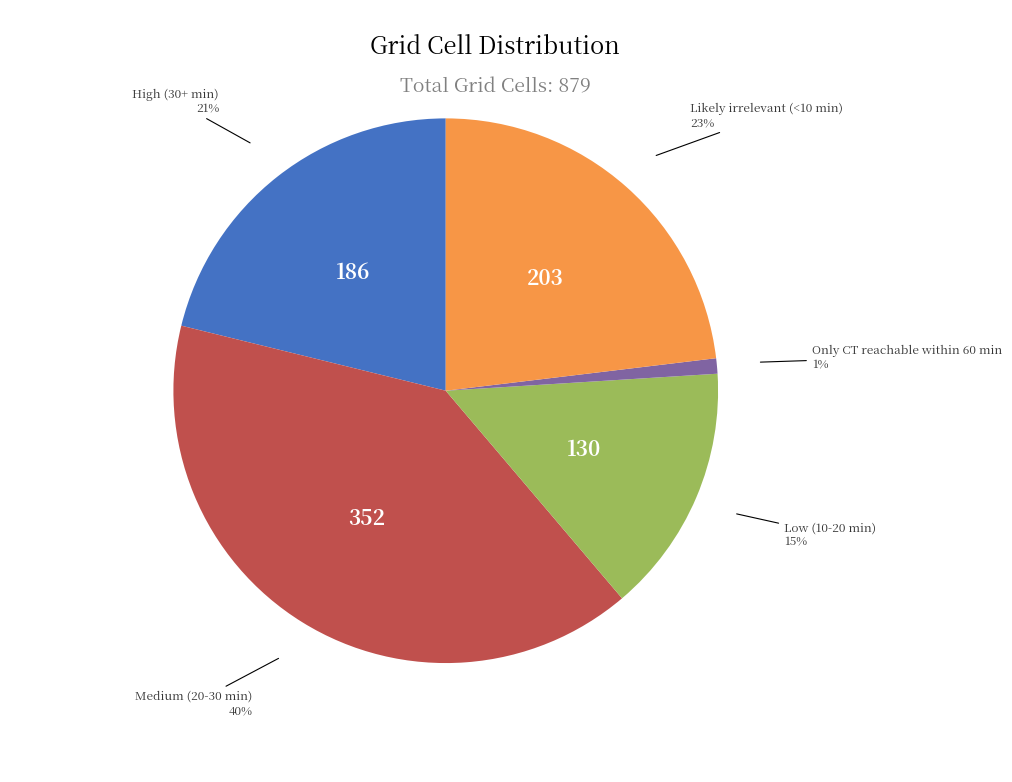

To the nearest percent, what is the average slice percentage?

20%